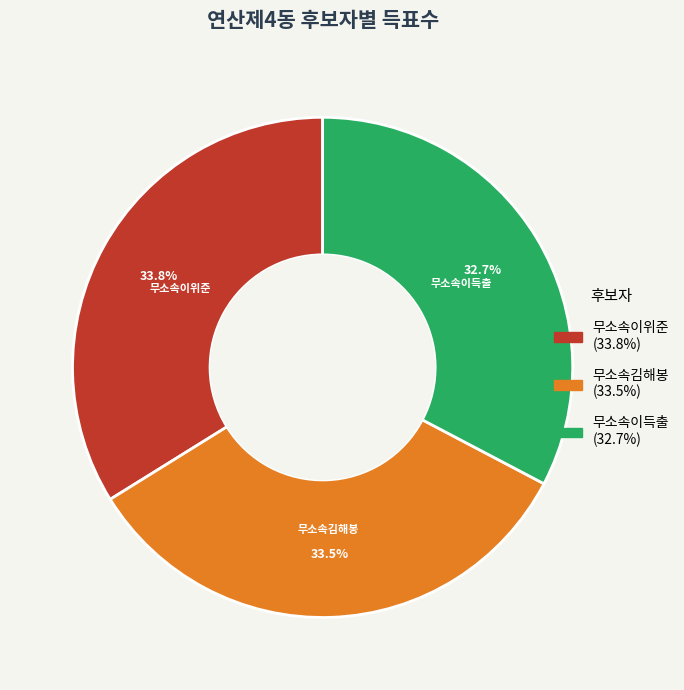

Do 무소속이득출 and 무소속이위준 together represent more than half of the pie?

Yes